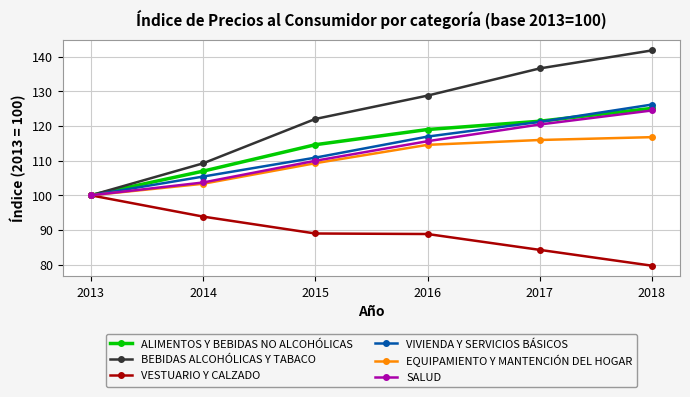

How many lines are shown in the chart?

6